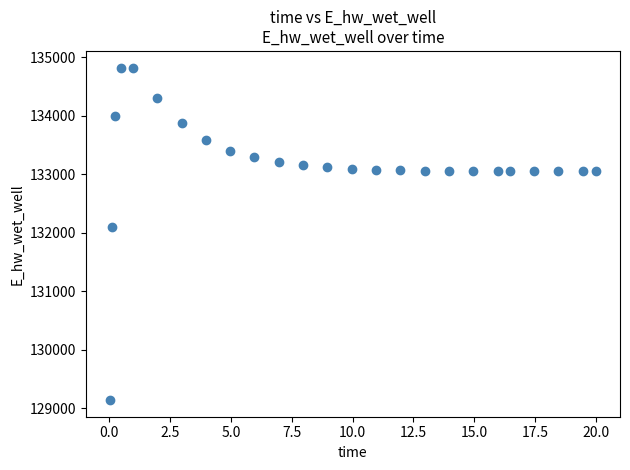

What is the range of X values (max minus min)?

20.0